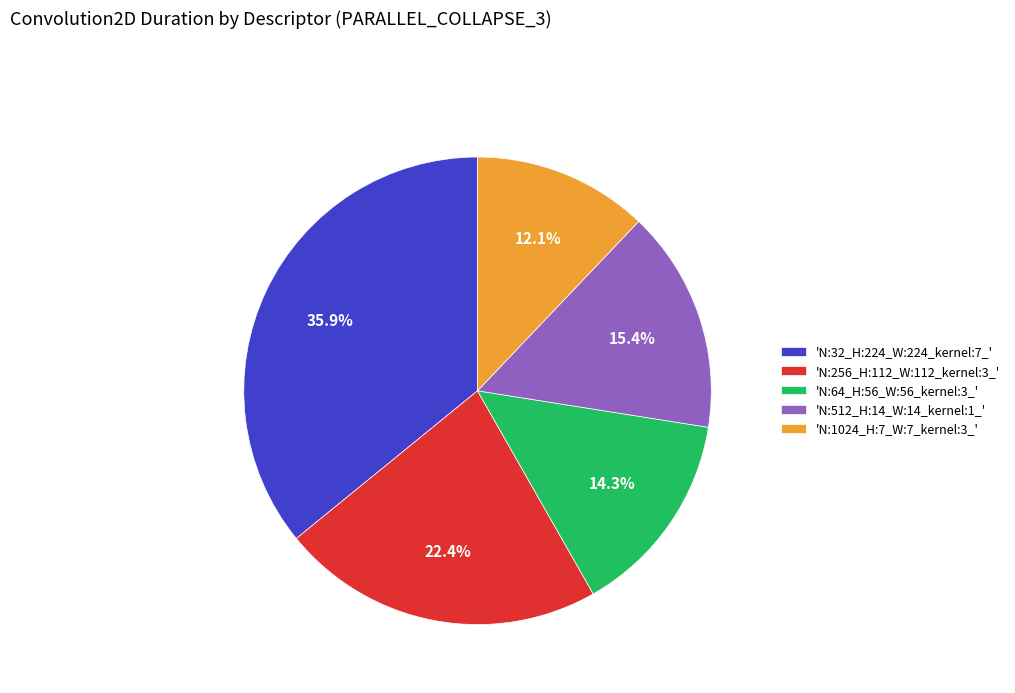

Between 'N:512_H:14_W:14_kernel:1_' and 'N:256_H:112_W:112_kernel:3_', which is larger?

'N:256_H:112_W:112_kernel:3_'